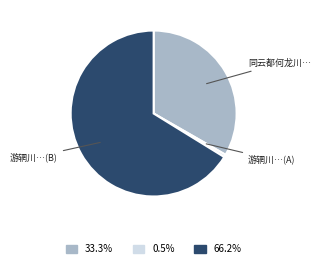

Rank the categories by value from lowest to highest.

游辋川…(A), 同云都何龙川…, 游辋川…(B)